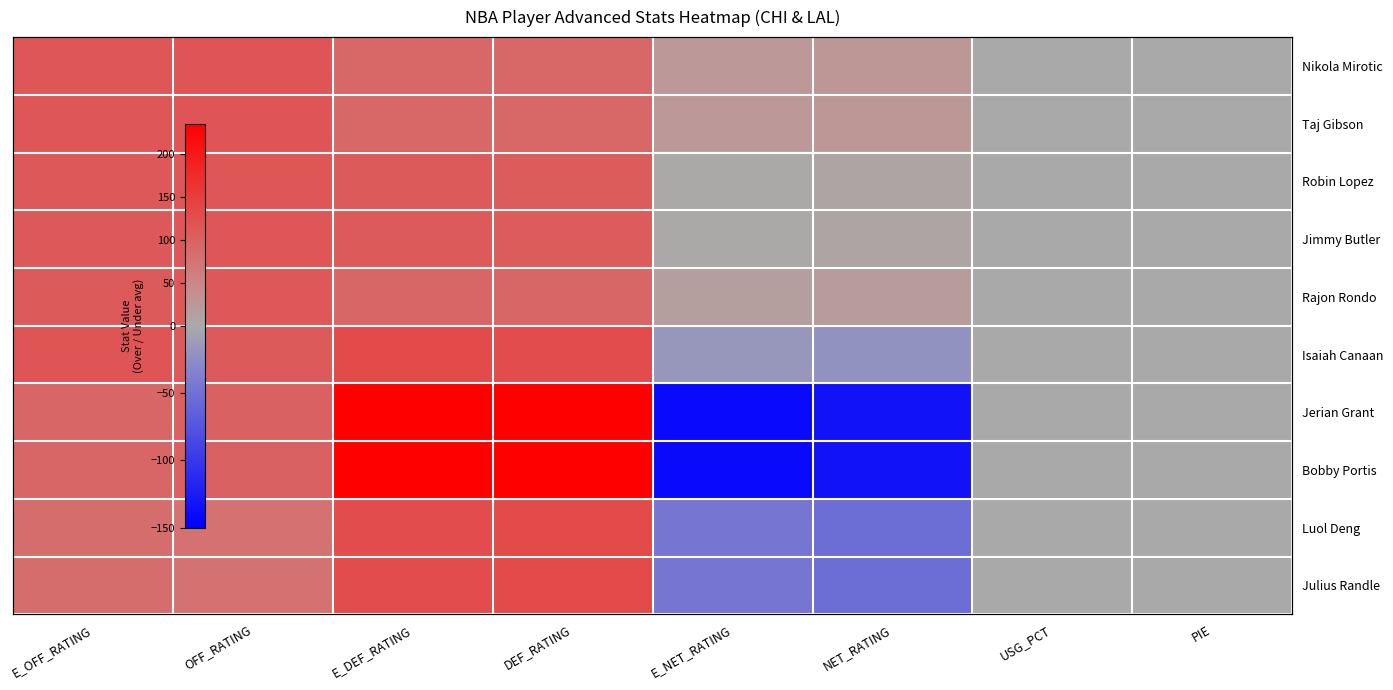

What is the difference between the maximum and minimum values in the Luol Deng series?

184.6